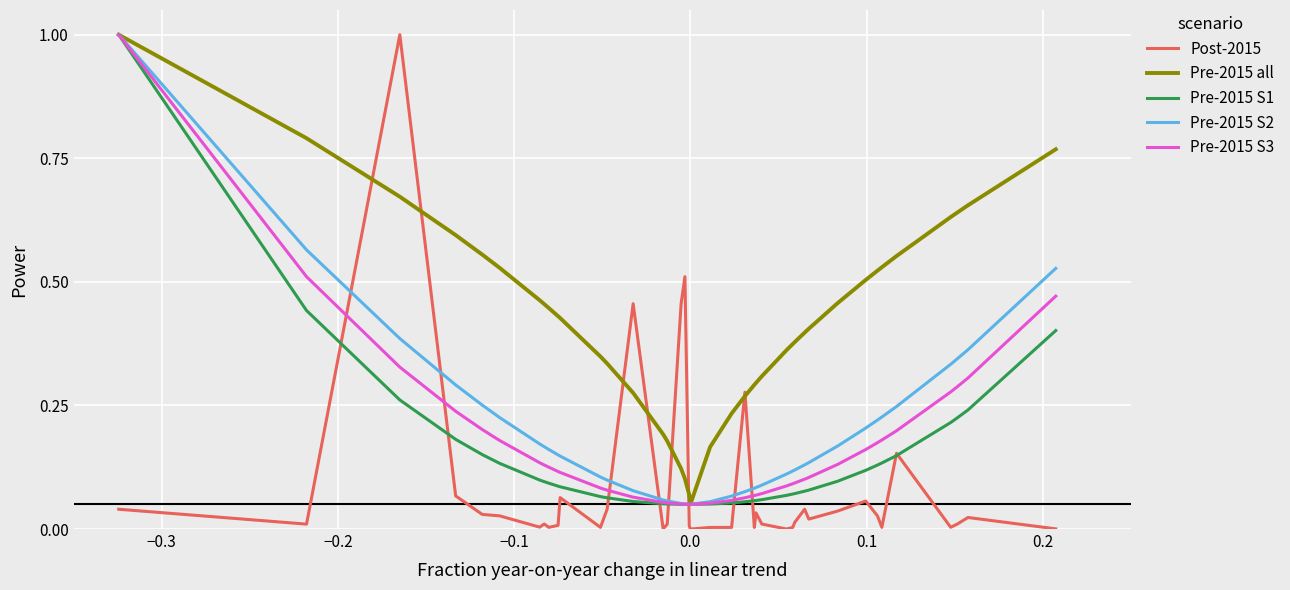

What is the maximum value shown in the chart?

1.0